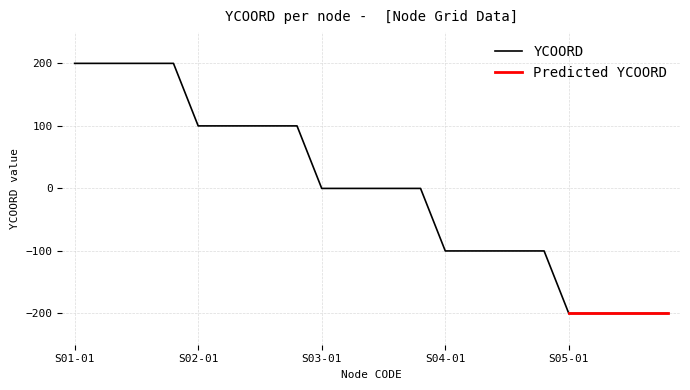

What is the label of the 5th point from the right?

S05-01